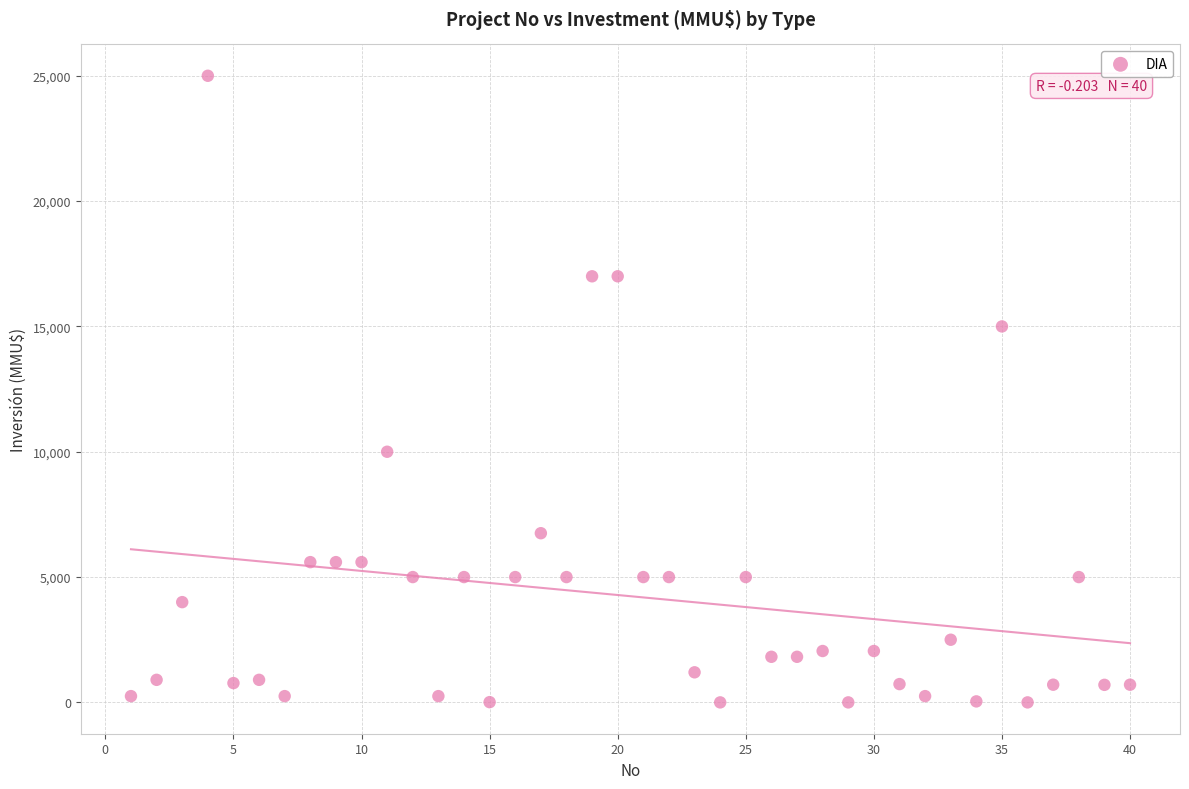

What is the range of Y values (max minus min)?

25000